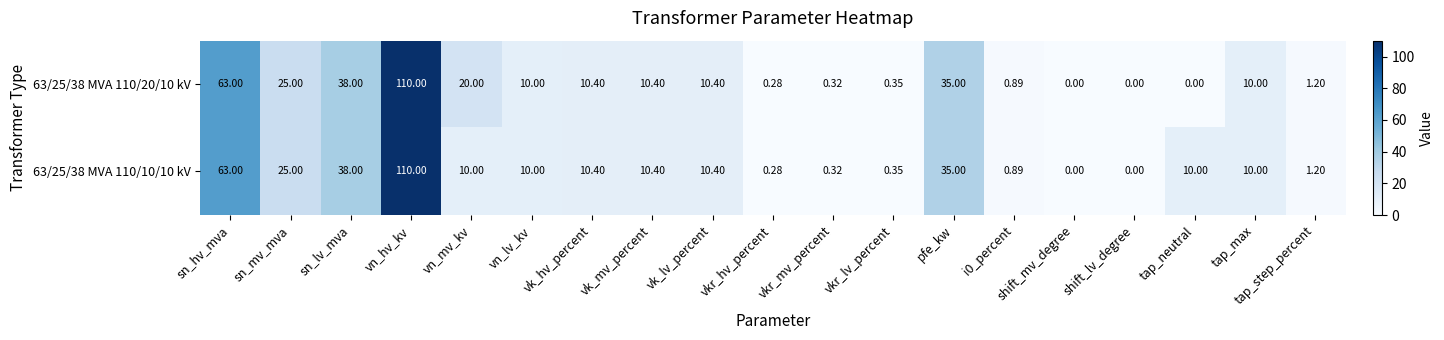

Which label corresponds to the largest value in the chart?

vn_hv_kv